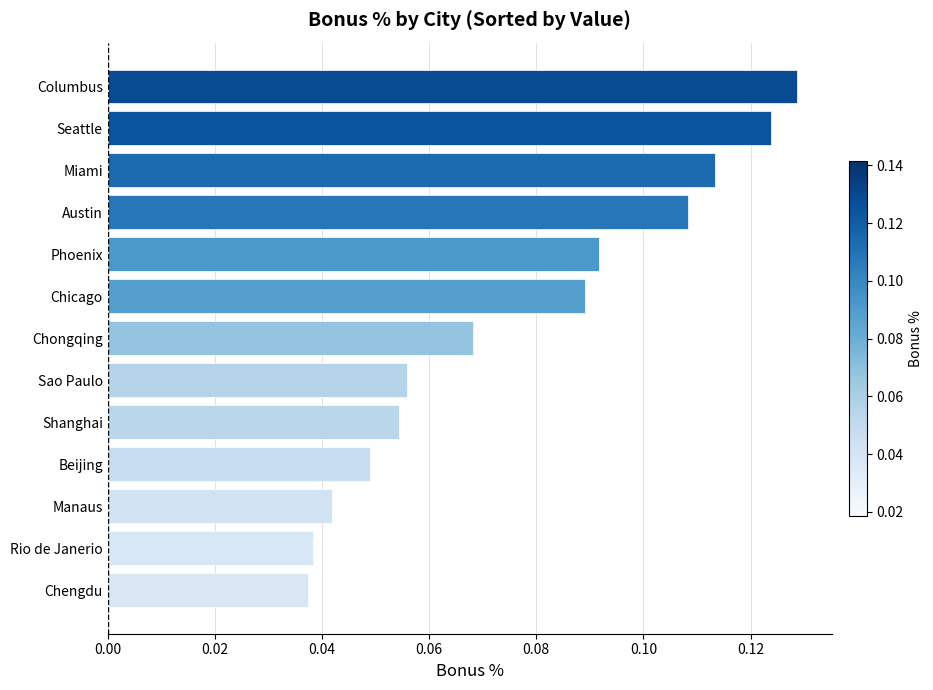

Count the values in the range 0 to 1.

13